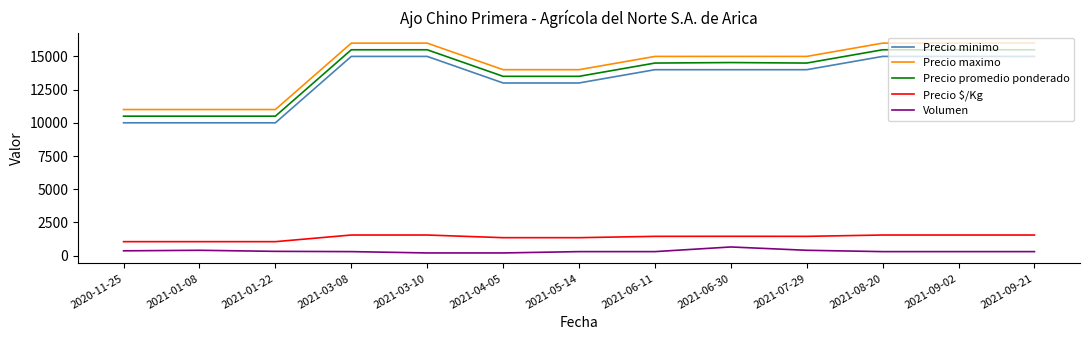

Read the Precio promedio ponderado value at 2021-06-30.

14538